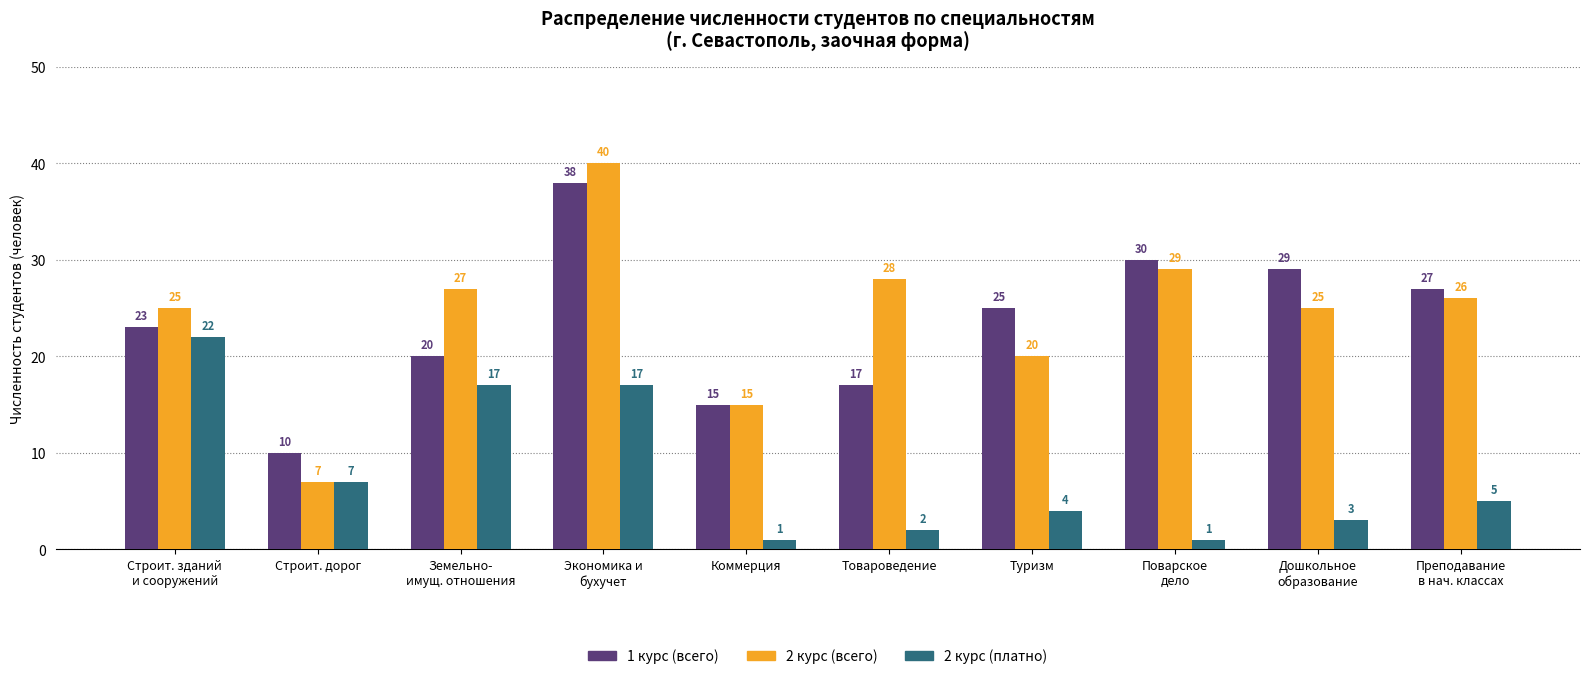

What is the difference between the maximum and minimum values in the 1 курс (всего) series?

28